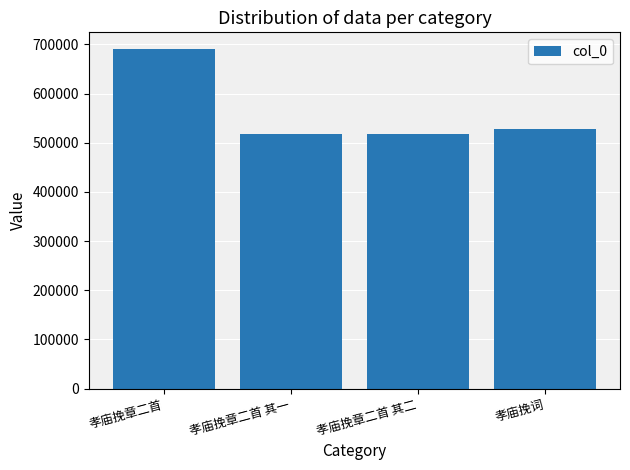

Approximately how many times larger is the value at 孝庙挽词 compared to 孝庙挽章二首?

0.8